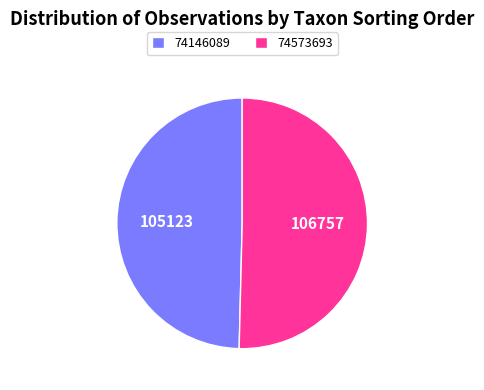

Which slice represents more than half of the pie?

74573693